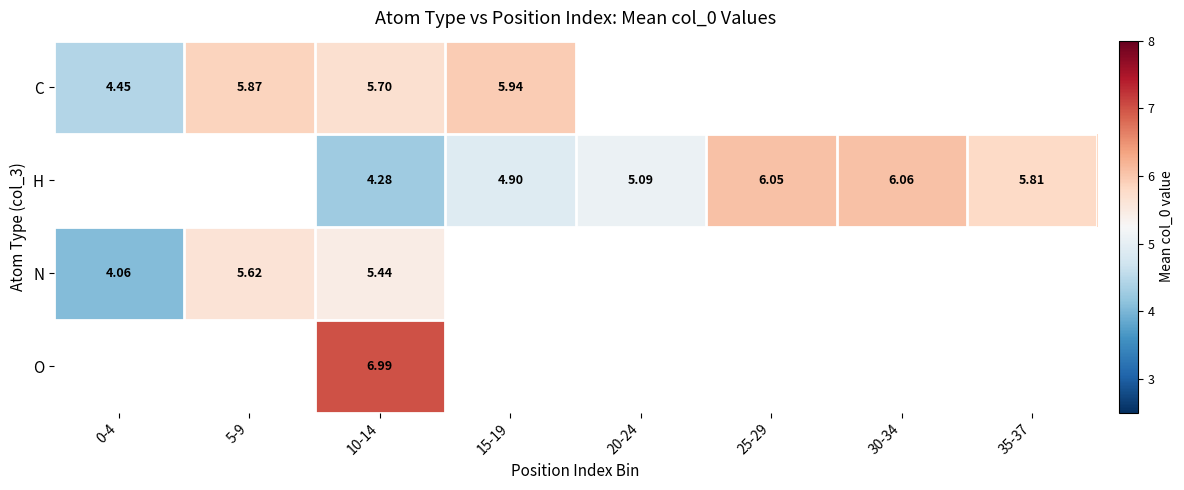

Where is N nearest to the value 4?

0-4